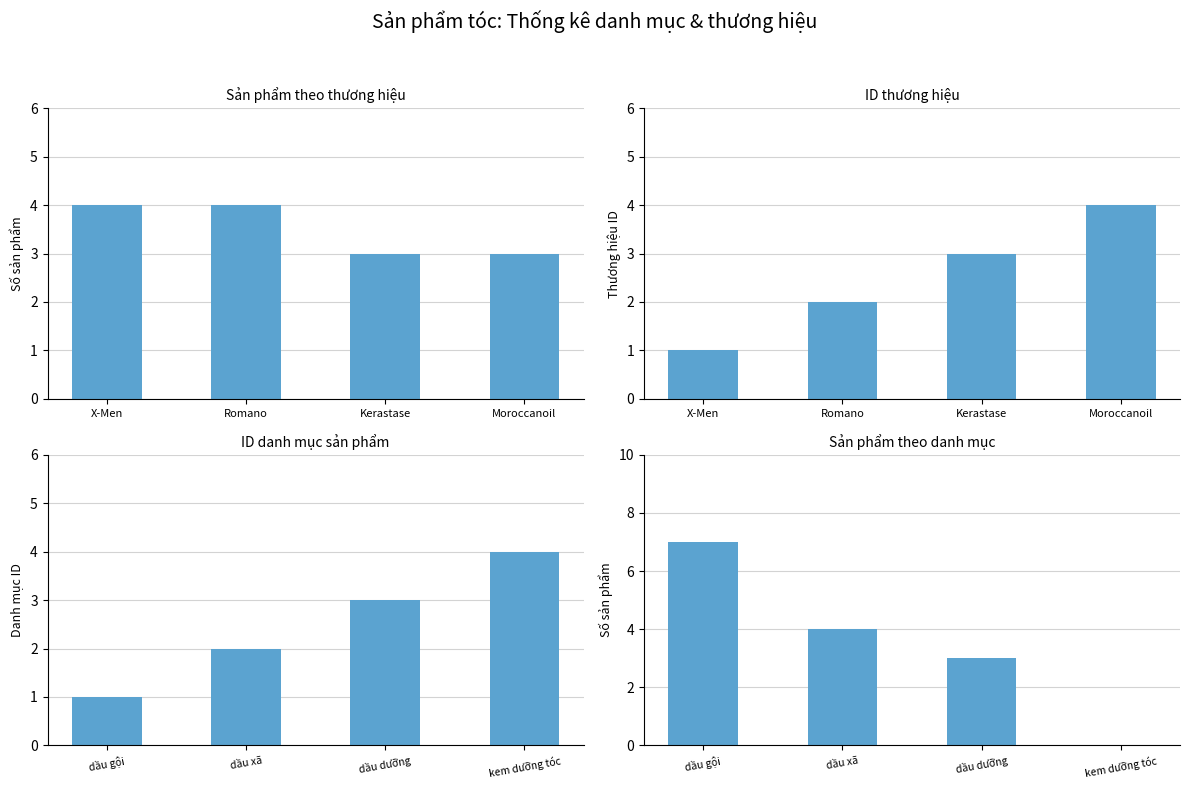

Which series has the largest range (max minus min)?

Số sản phẩm